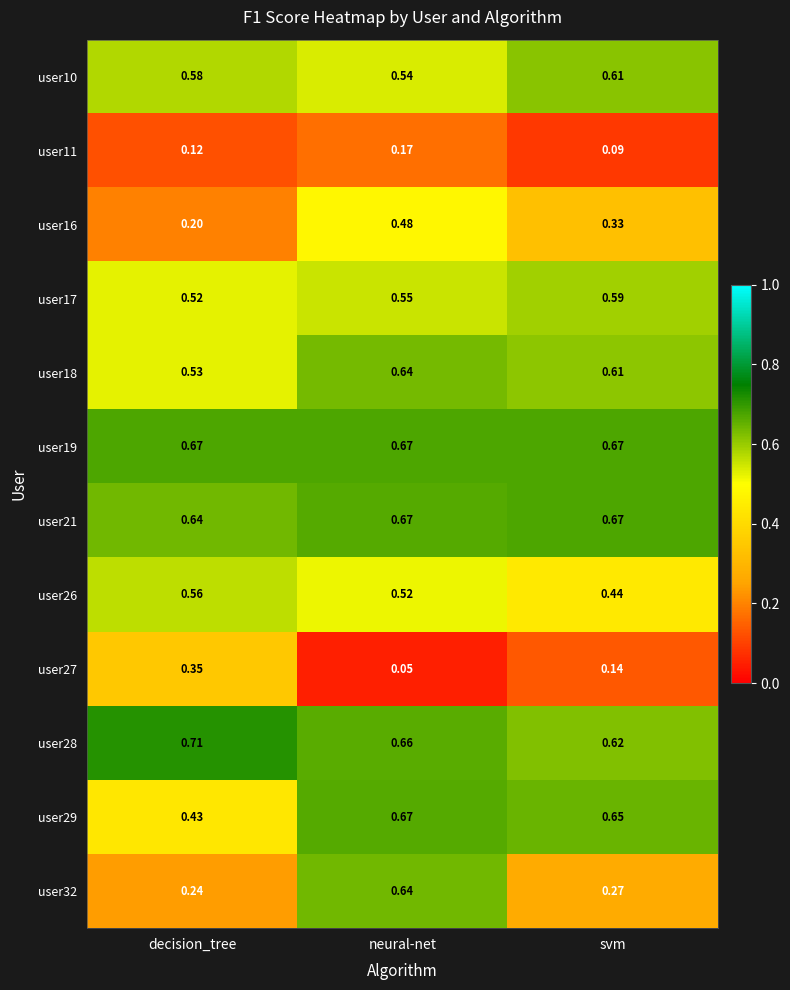

How many categories are shown in the chart?

3